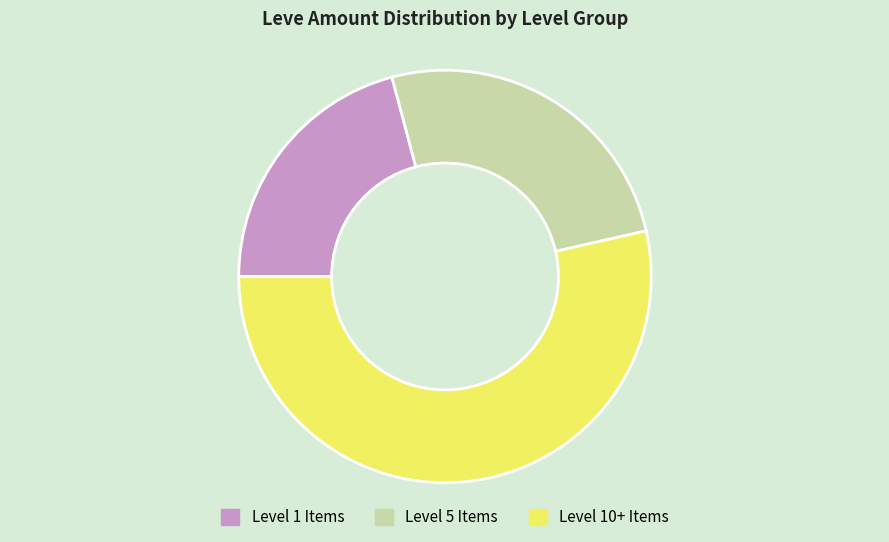

Rank the categories by value from lowest to highest.

Level 1 Items, Level 5 Items, Level 10+ Items